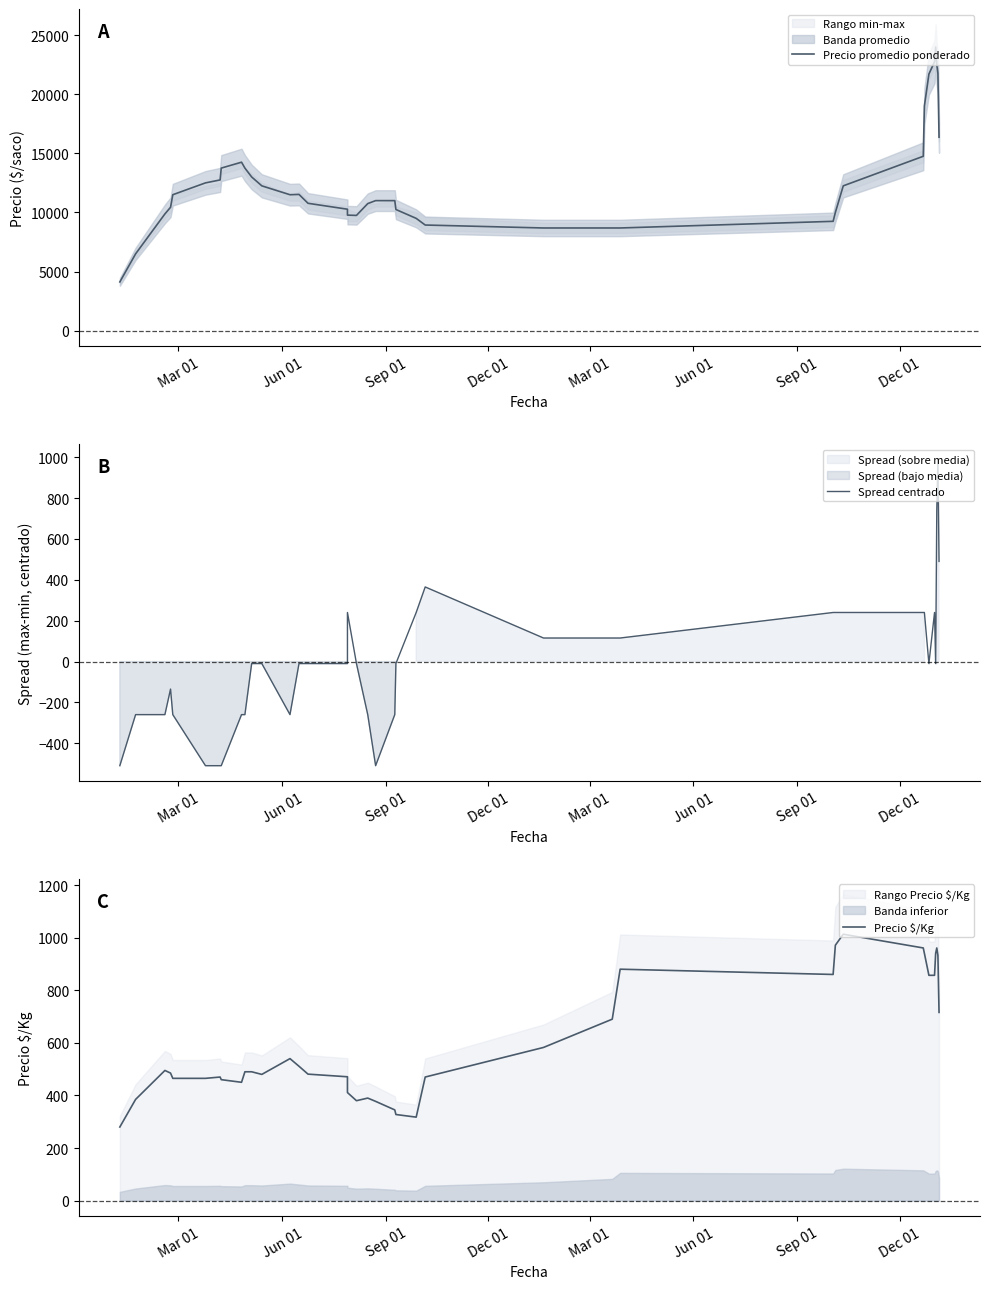

How many interior local peaks does the Precio $/Kg series have?

7